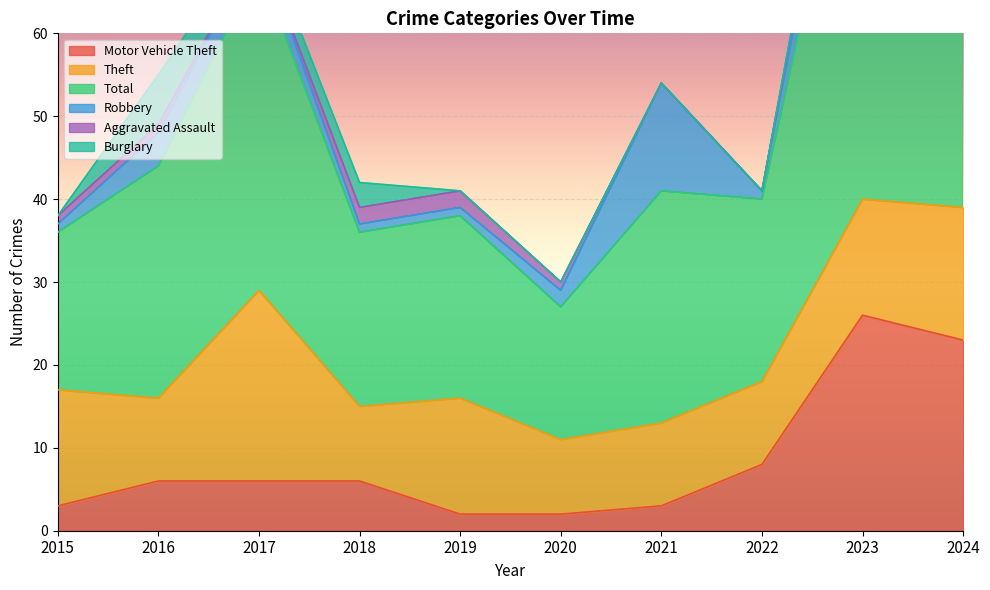

What is the value of the Burglary point at the 10th from the left?

1